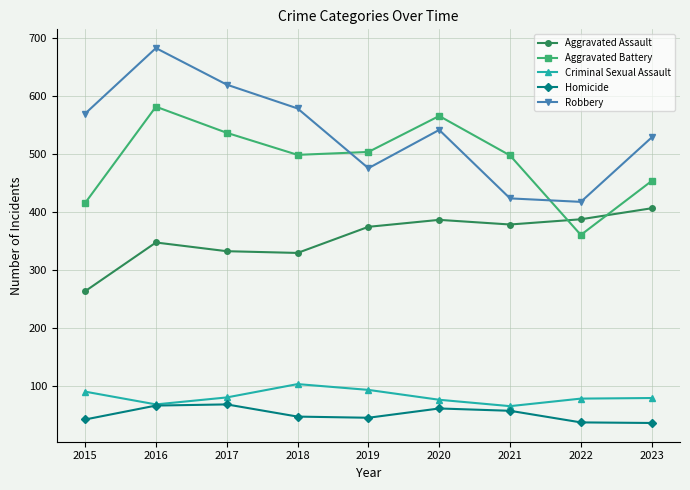

Where does the Robbery series first go above 542?

2015